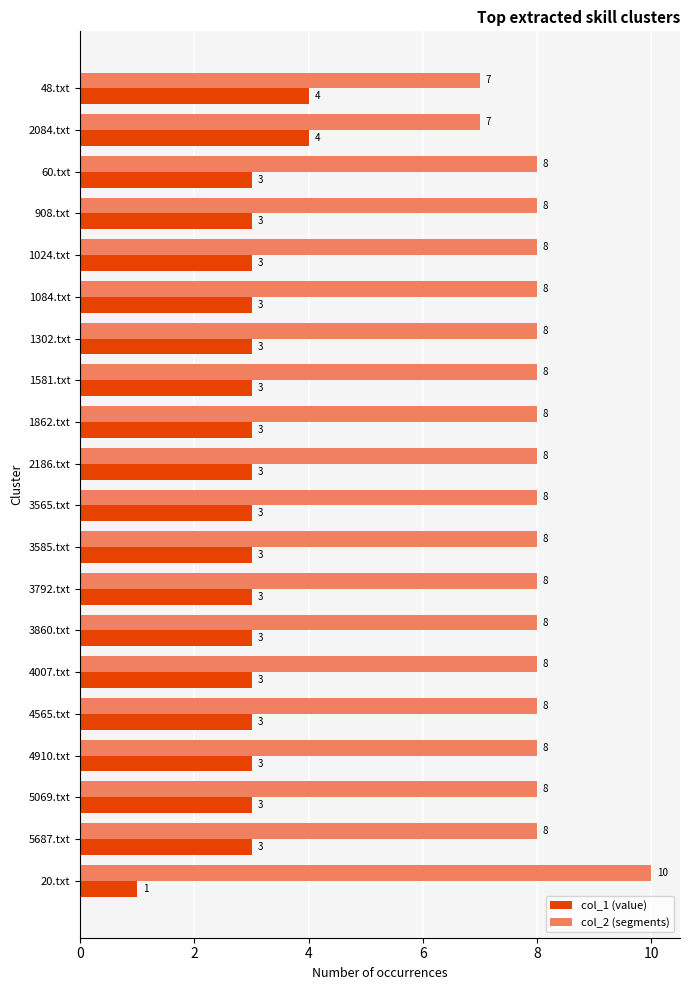

Count the col_1 (value) values in the range 3 to 4.

19